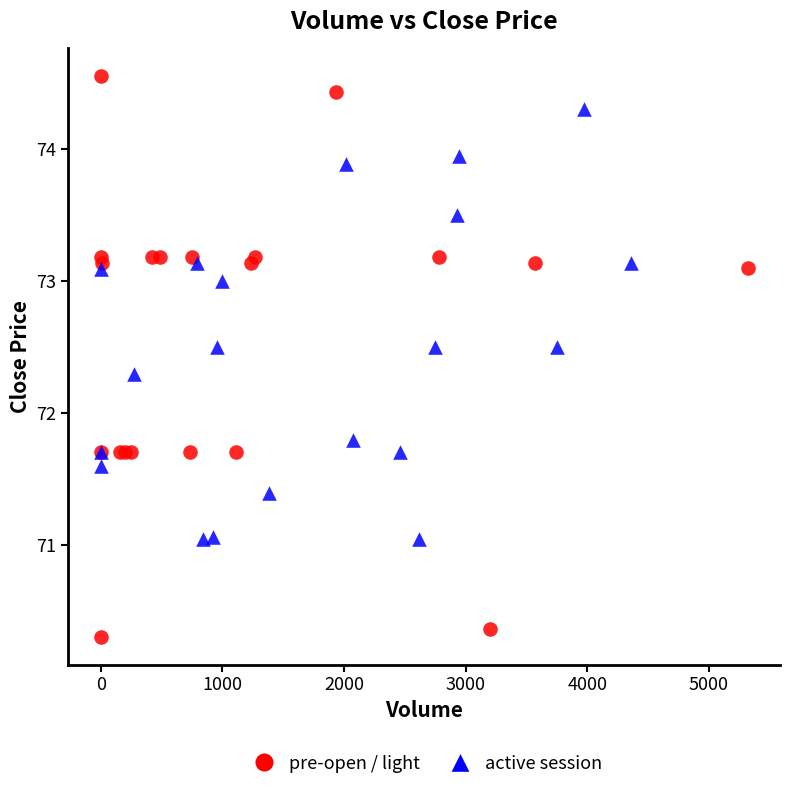

Which series reaches the minimum Y coordinate?

pre-open / light